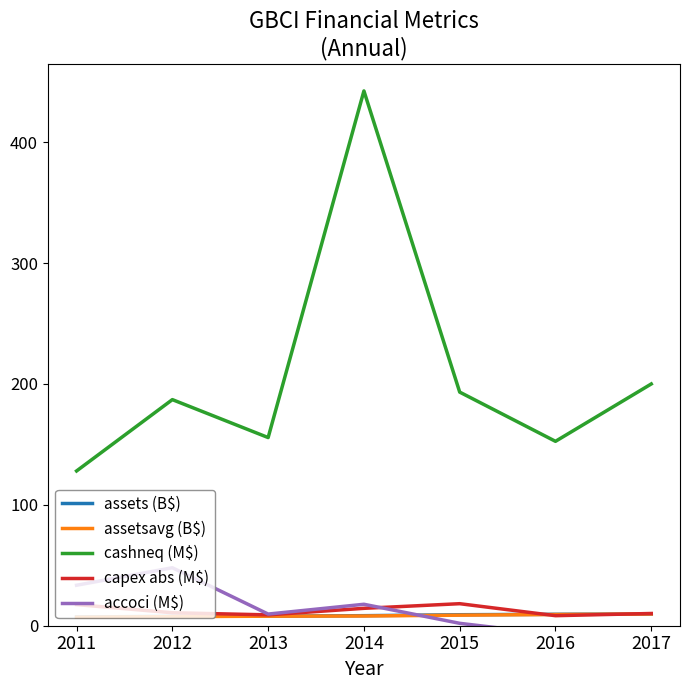

The cashneq (M$) series shows 282.2 at 2017. True or false?

False